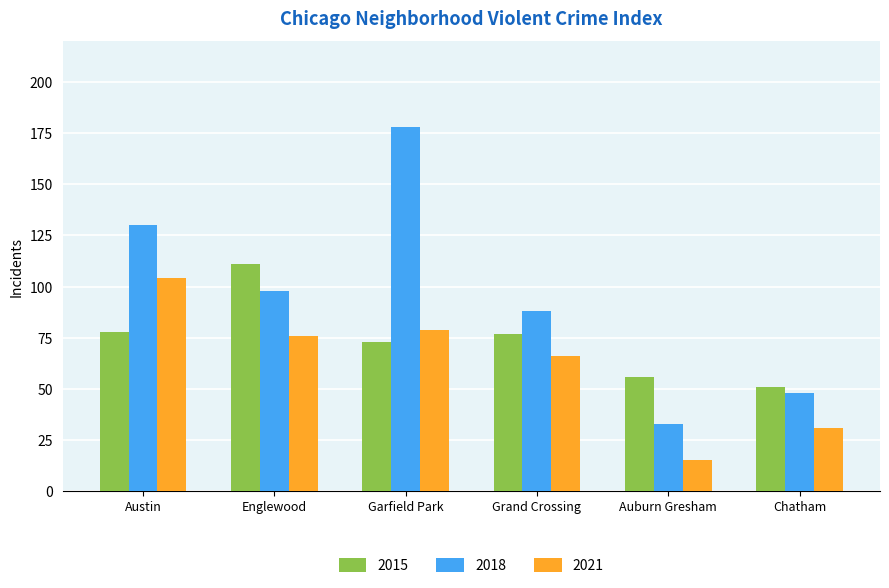

What is the greatest value displayed?

178